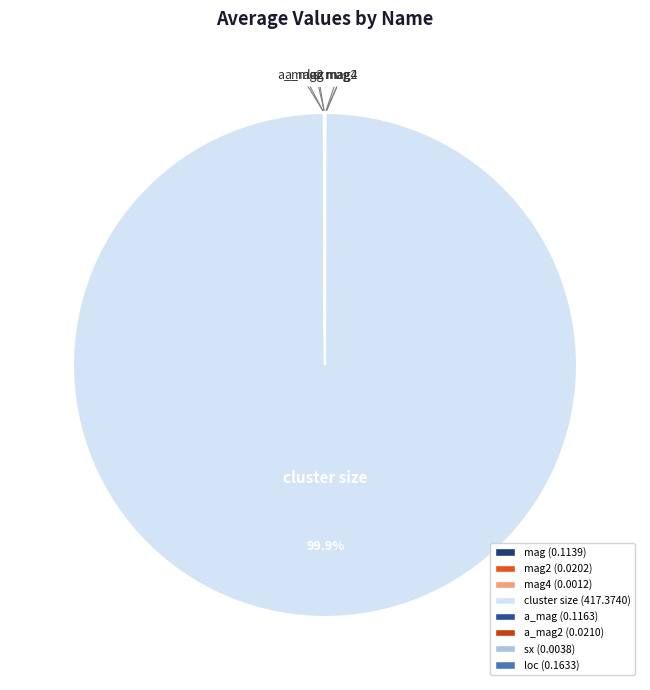

What is the majority slice?

cluster size